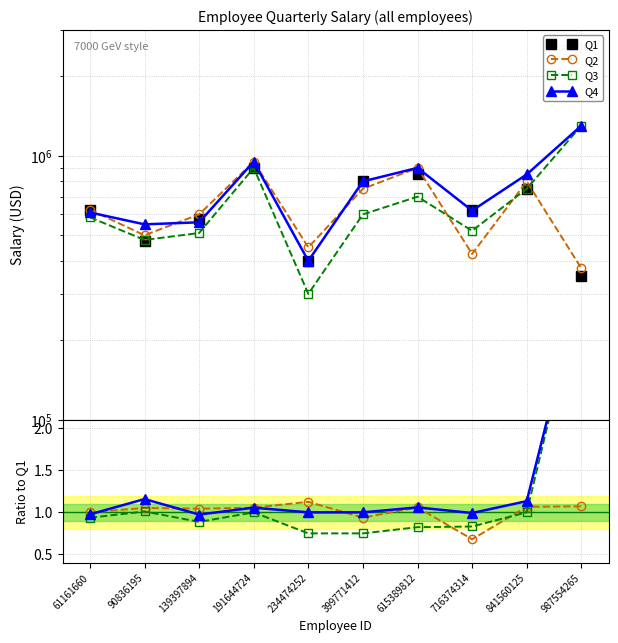

How many lines are shown in the chart?

4